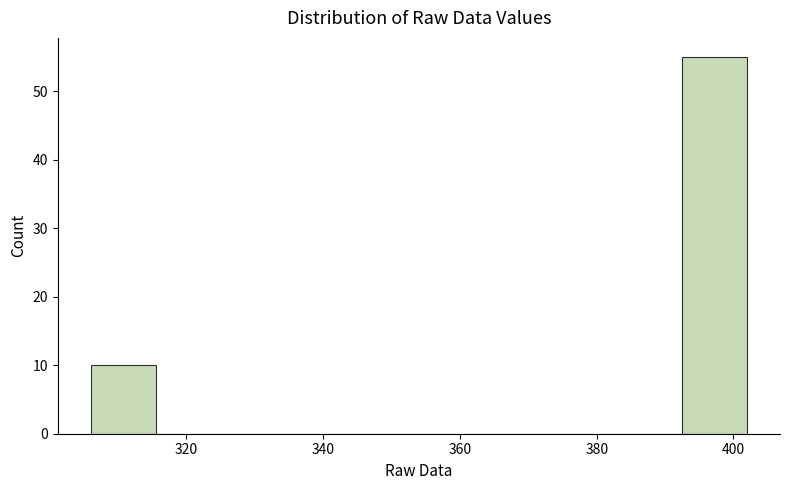

Over which range of the x-axis is the bar tallest?

392.4 to 402.0